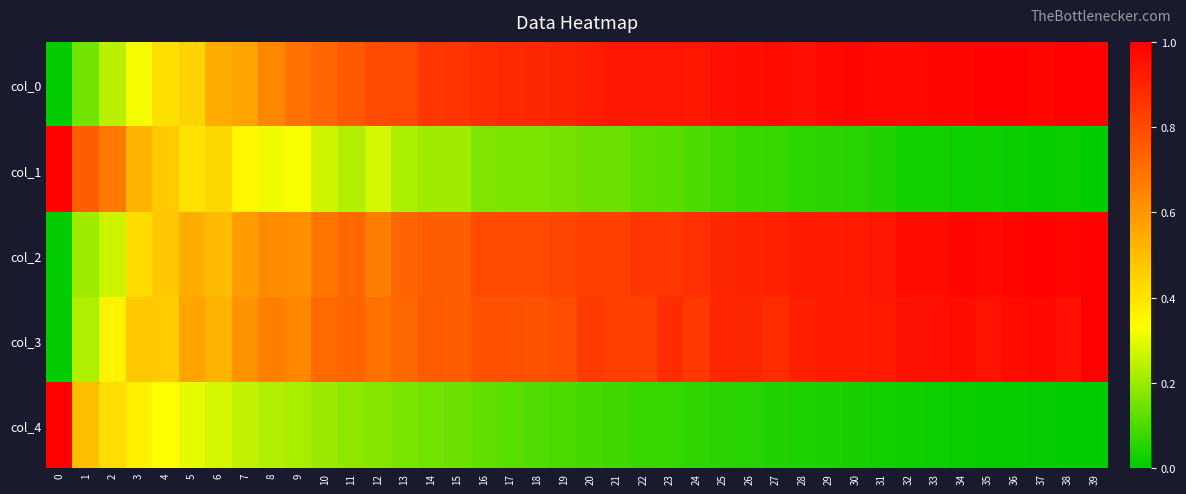

Reading left to right, extract all data points from this chart.

col_0: 0=0.0	1=0.1	2=0.2	3=0.3	4=0.4	5=0.4	6=0.5	7=0.6	8=0.6	9=0.7	10=0.7	11=0.8	12=0.8	13=0.8	14=0.9	15=0.9	16=0.9	17=0.9	18=0.9	19=0.9	20=0.9	21=0.9	22=0.9	23=0.9	24=0.9	25=1.0	26=1.0	27=1.0	28=1.0	29=1.0	30=1.0	31=1.0	32=1.0	33=1.0	34=1.0	35=1.0	36=1.0	37=1.0	38=1.0	39=1.0
col_1: 0=1.0	1=0.7	2=0.7	3=0.5	4=0.5	5=0.4	6=0.4	7=0.4	8=0.3	9=0.3	10=0.3	11=0.2	12=0.3	13=0.2	14=0.2	15=0.2	16=0.2	17=0.2	18=0.2	19=0.2	20=0.1	21=0.1	22=0.1	23=0.1	24=0.1	25=0.1	26=0.1	27=0.1	28=0.1	29=0.1	30=0.1	31=0.0	32=0.0	33=0.0	34=0.0	35=0.0	36=0.0	37=0.0	38=0.0	39=0.0
col_2: 0=0.0	1=0.2	2=0.3	3=0.4	4=0.5	5=0.5	6=0.5	7=0.6	8=0.6	9=0.6	10=0.7	11=0.7	12=0.7	13=0.7	14=0.7	15=0.7	16=0.8	17=0.8	18=0.8	19=0.8	20=0.8	21=0.8	22=0.9	23=0.9	24=0.9	25=0.9	26=0.9	27=0.9	28=0.9	29=0.9	30=0.9	31=0.9	32=1.0	33=1.0	34=1.0	35=1.0	36=1.0	37=1.0	38=1.0	39=1.0
col_3: 0=0.0	1=0.2	2=0.4	3=0.5	4=0.5	5=0.6	6=0.5	7=0.6	8=0.7	9=0.6	10=0.7	11=0.7	12=0.7	13=0.7	14=0.8	15=0.7	16=0.8	17=0.8	18=0.8	19=0.8	20=0.8	21=0.8	22=0.8	23=0.9	24=0.9	25=0.9	26=0.9	27=0.9	28=0.9	29=0.9	30=0.9	31=0.9	32=1.0	33=1.0	34=1.0	35=0.9	36=1.0	37=1.0	38=1.0	39=1.0
col_4: 0=1.0	1=0.5	2=0.4	3=0.4	4=0.3	5=0.3	6=0.3	7=0.3	8=0.2	9=0.2	10=0.2	11=0.2	12=0.2	13=0.2	14=0.1	15=0.1	16=0.1	17=0.1	18=0.1	19=0.1	20=0.1	21=0.1	22=0.1	23=0.1	24=0.1	25=0.1	26=0.1	27=0.0	28=0.0	29=0.0	30=0.0	31=0.0	32=0.0	33=0.0	34=0.0	35=0.0	36=0.0	37=0.0	38=0.0	39=0.0